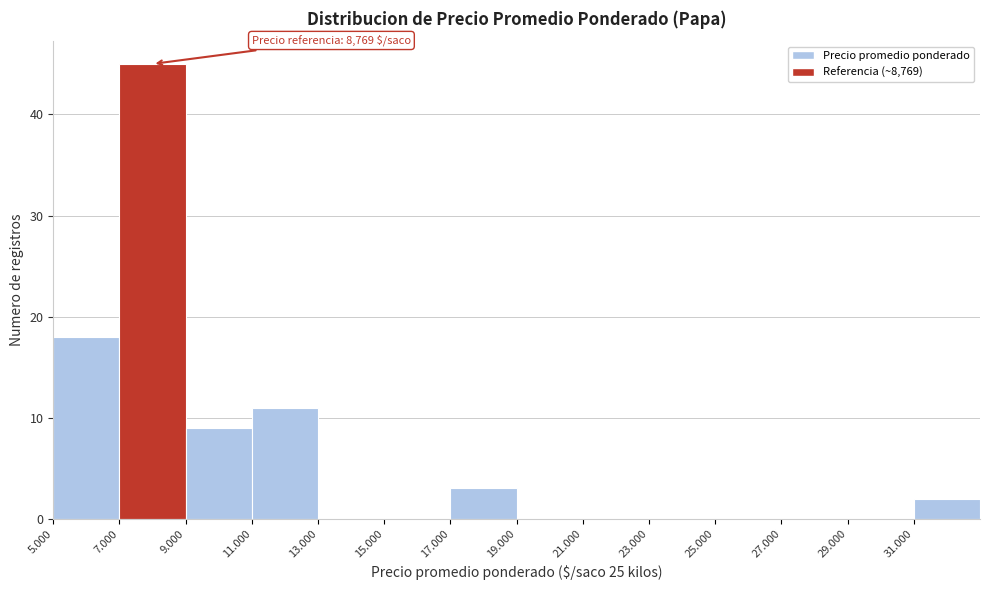

Reading right to left, list all the values displayed in this chart.

31.000=2	29.000=0	27.000=0	25.000=0	23.000=0	21.000=0	19.000=0	17.000=3	15.000=0	13.000=0	11.000=11	9.000=9	7.000=45	5.000=18